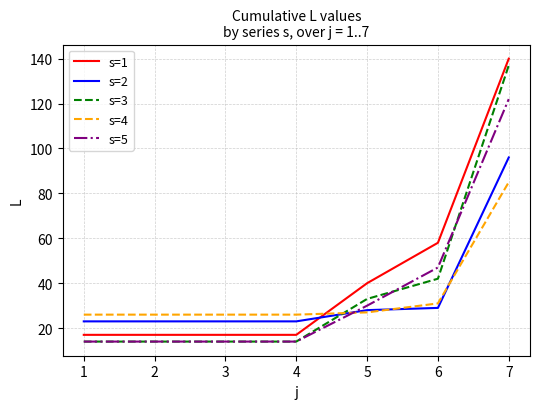

What is the maximum value shown in the chart?

140